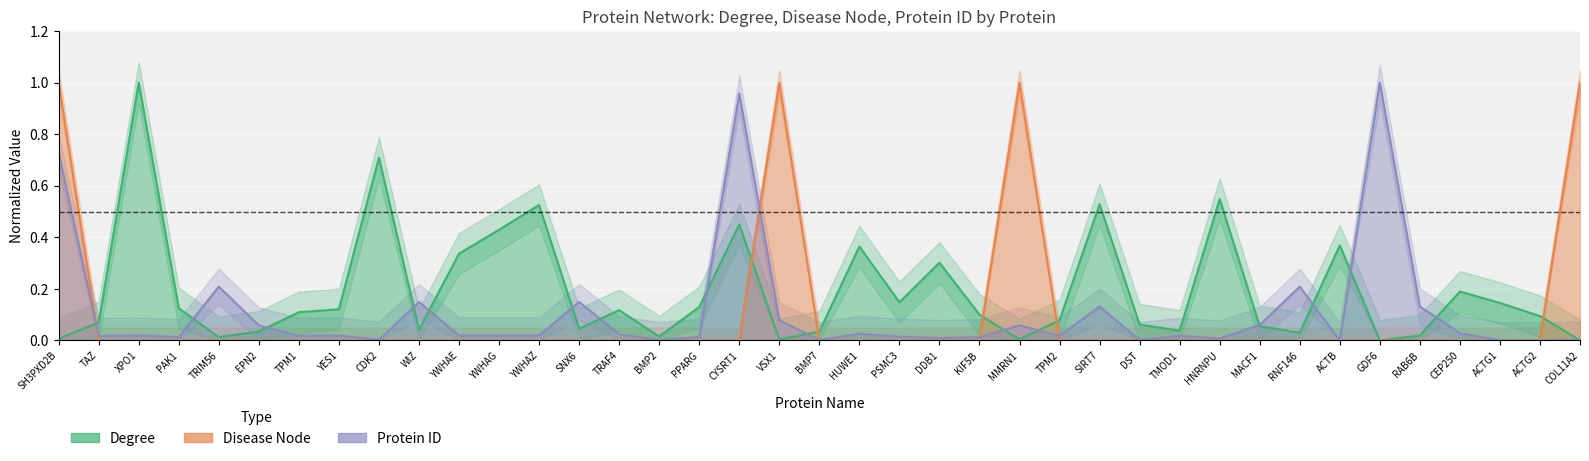

Between CEP250 and MACF1, which is larger?

CEP250